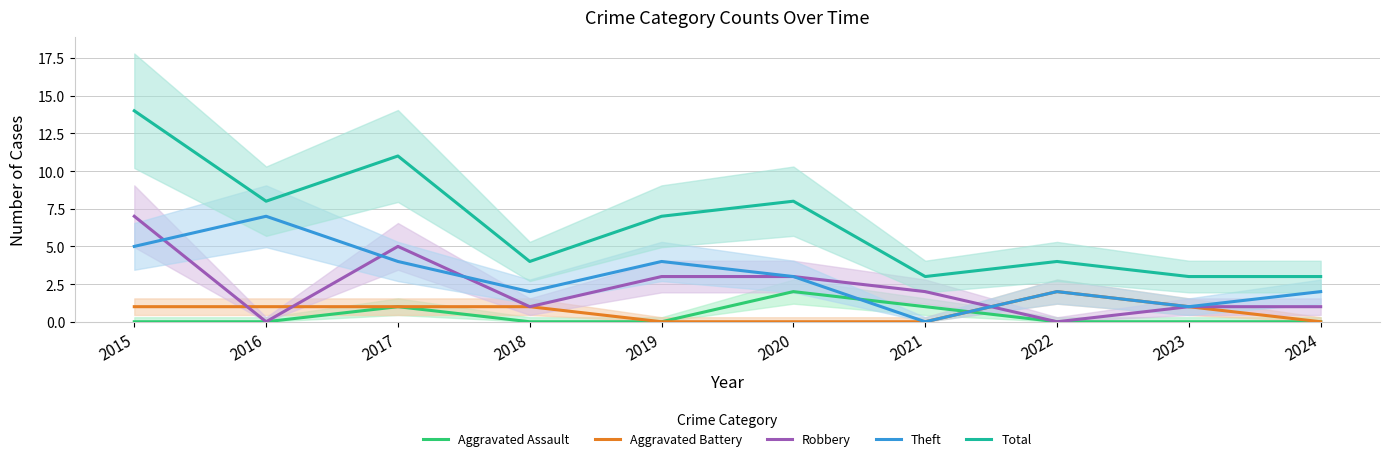

What is the value of the Theft point at the 2nd from the left?

7